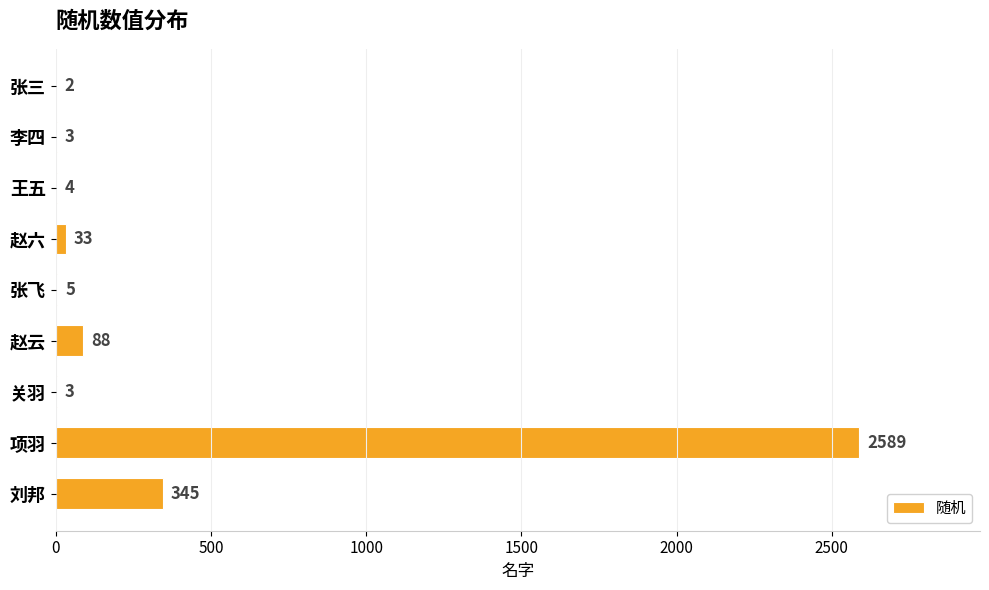

Are the bars horizontal?

Yes